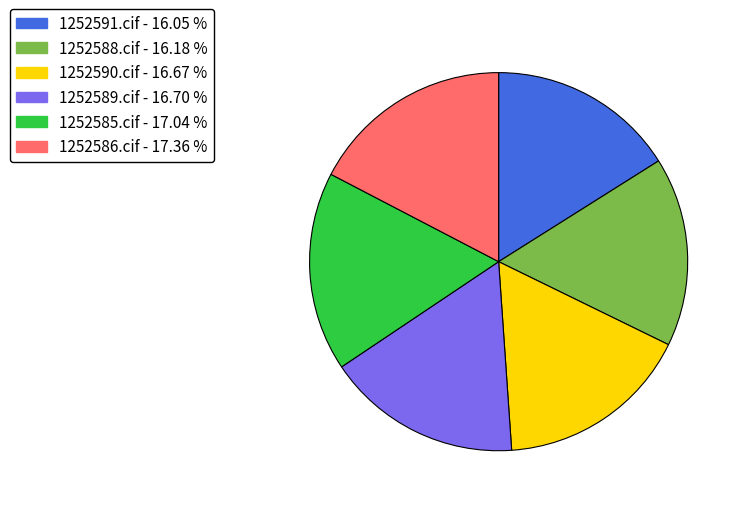

Is the sum of 1252586.cif and 1252588.cif greater than half?

No